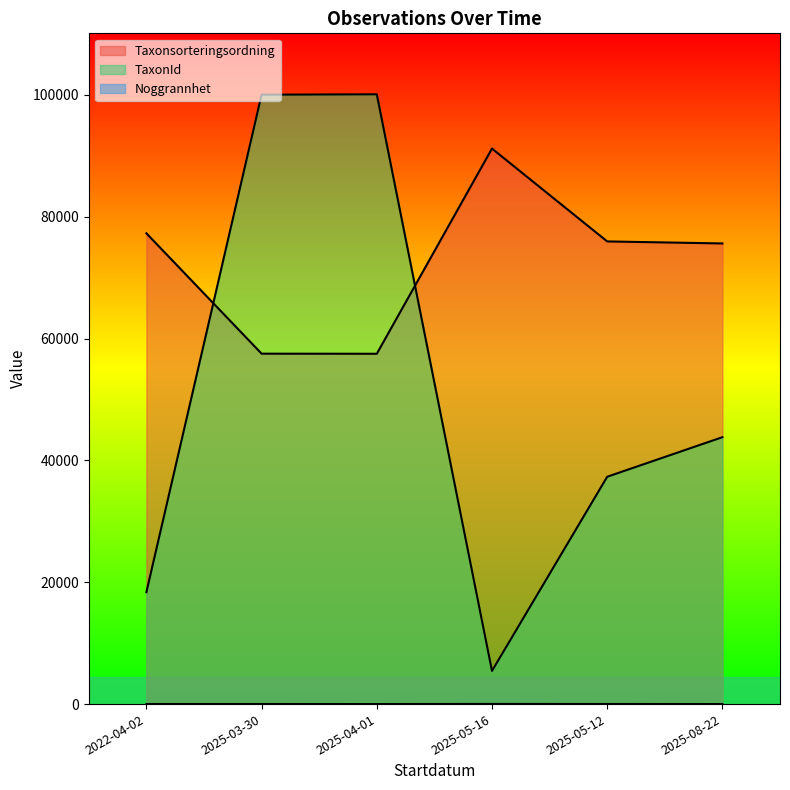

The Noggrannhet series shows 18 at 2022-04-02. True or false?

False